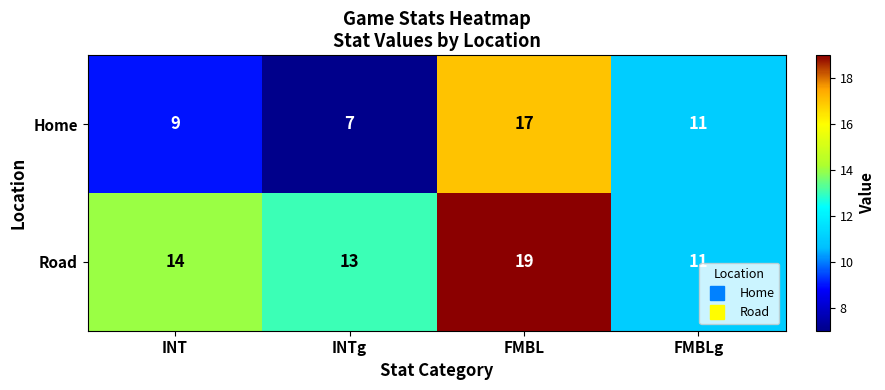

What is the average value of the Home series?

11